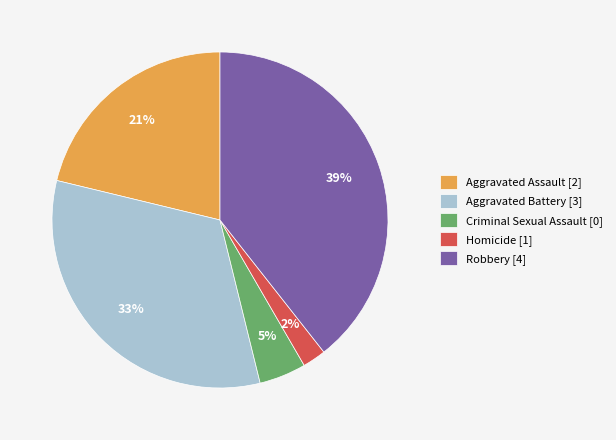

Which slice is the smallest?

Homicide